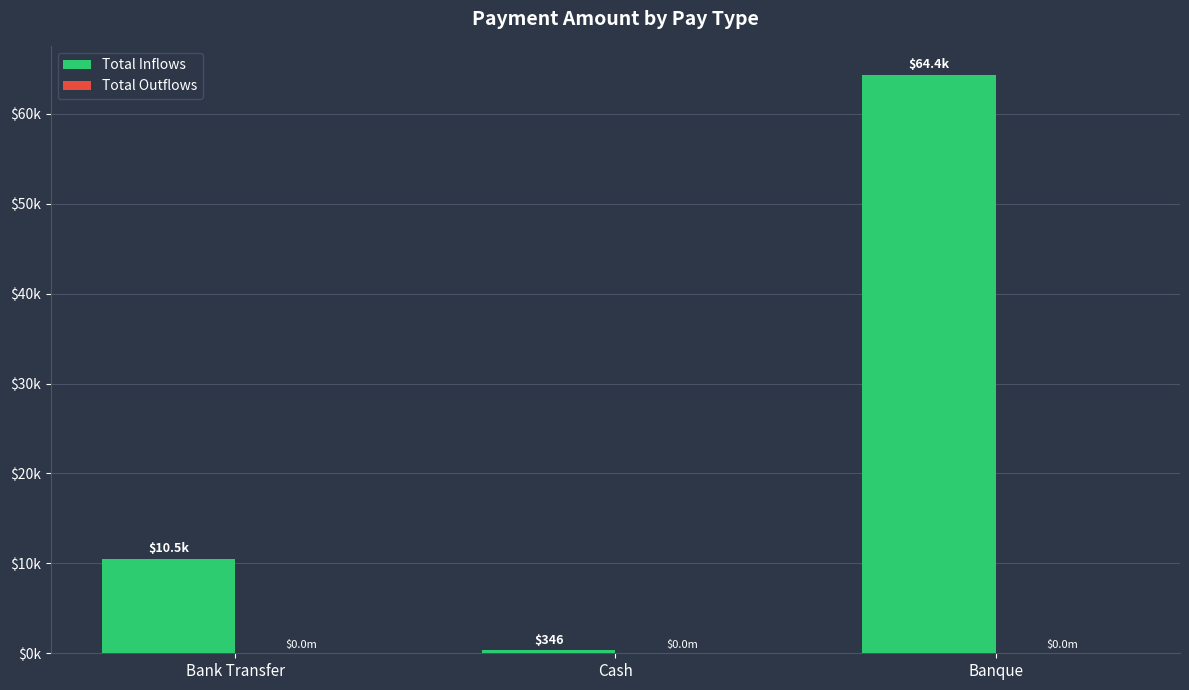

What is the label of the 2nd bar from the left?

Cash